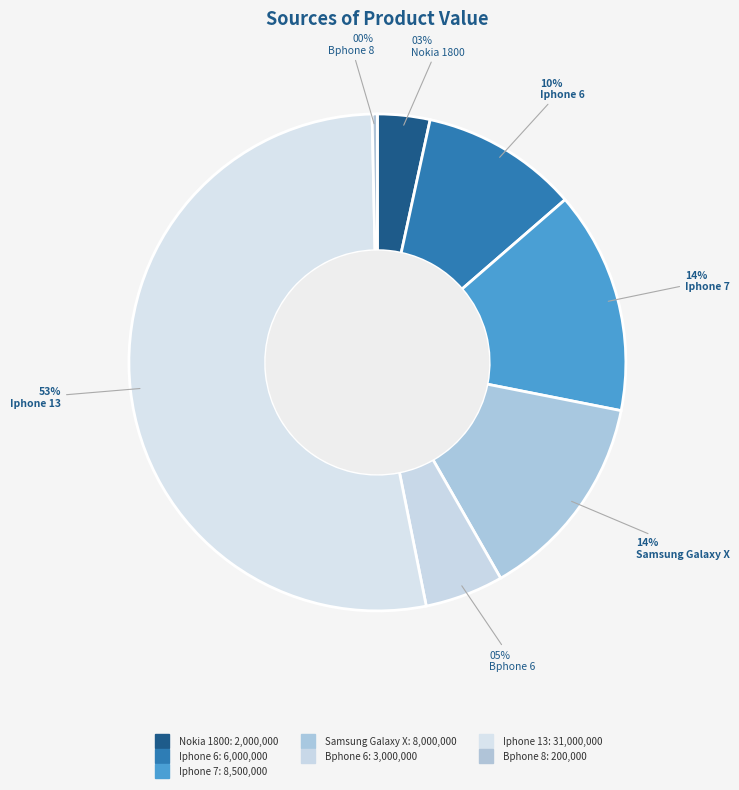

Count the number of slices in the pie.

7